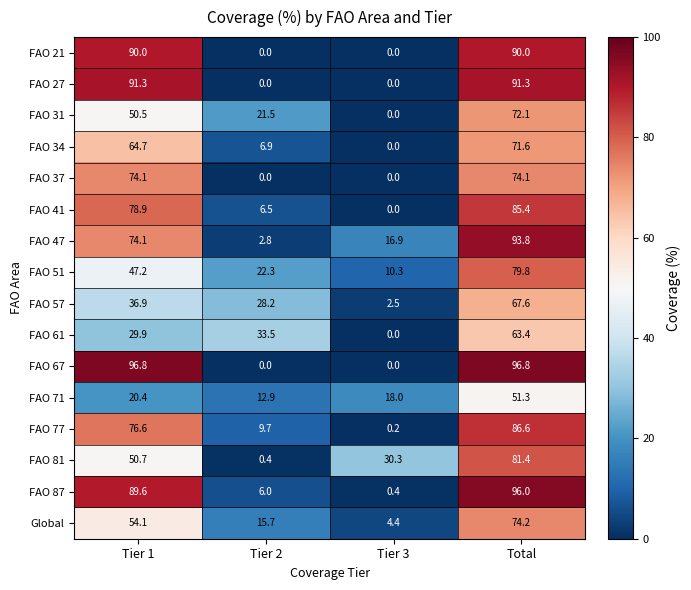

Count the number of categories in the chart.

4